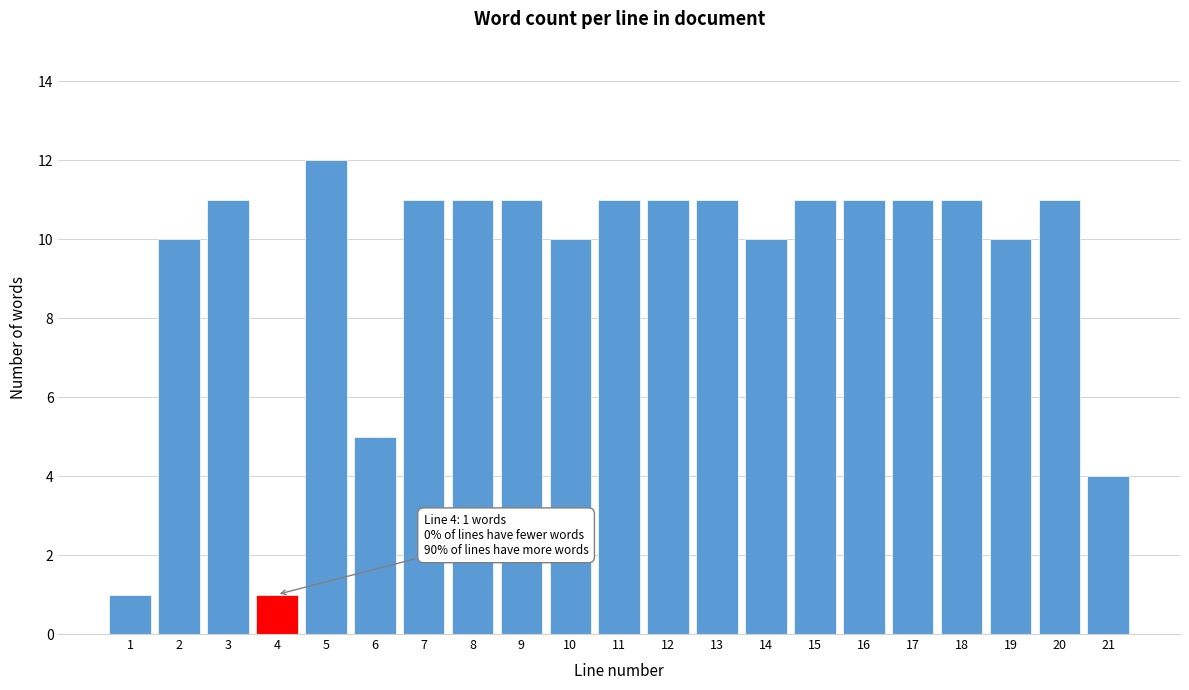

Reading right to left, what are all the values shown in this chart?

21=4	20=11	19=10	18=11	17=11	16=11	15=11	14=10	13=11	12=11	11=11	10=10	9=11	8=11	7=11	6=5	5=12	4=1	3=11	2=10	1=1